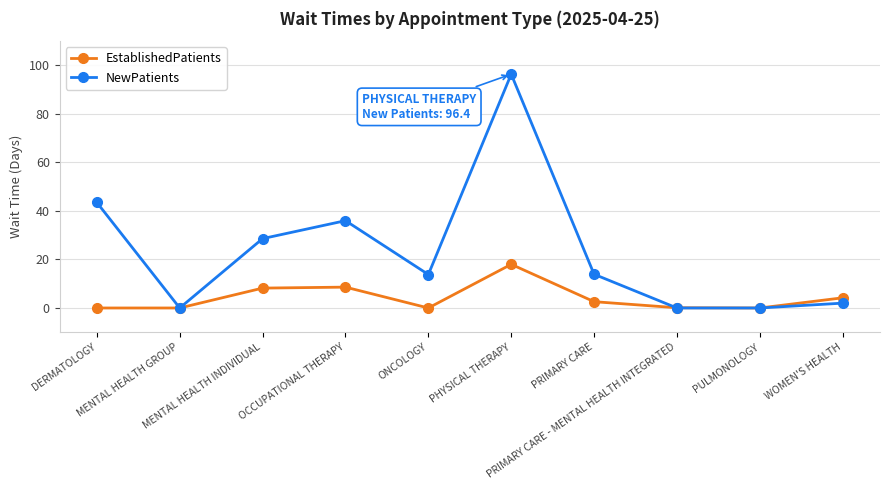

What is the label of the 6th point from the left?

PHYSICAL THERAPY